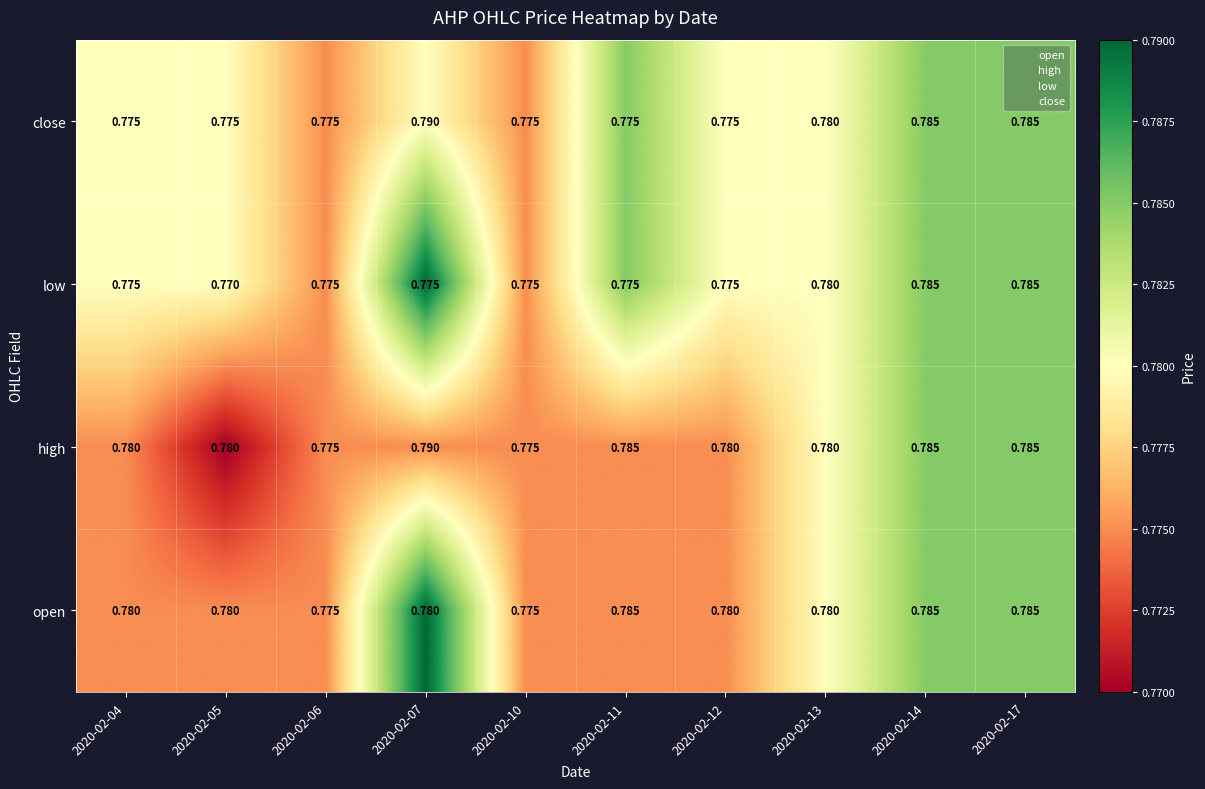

Is the value of low at 2020-02-04 greater than the value of high at 2020-02-04?

No